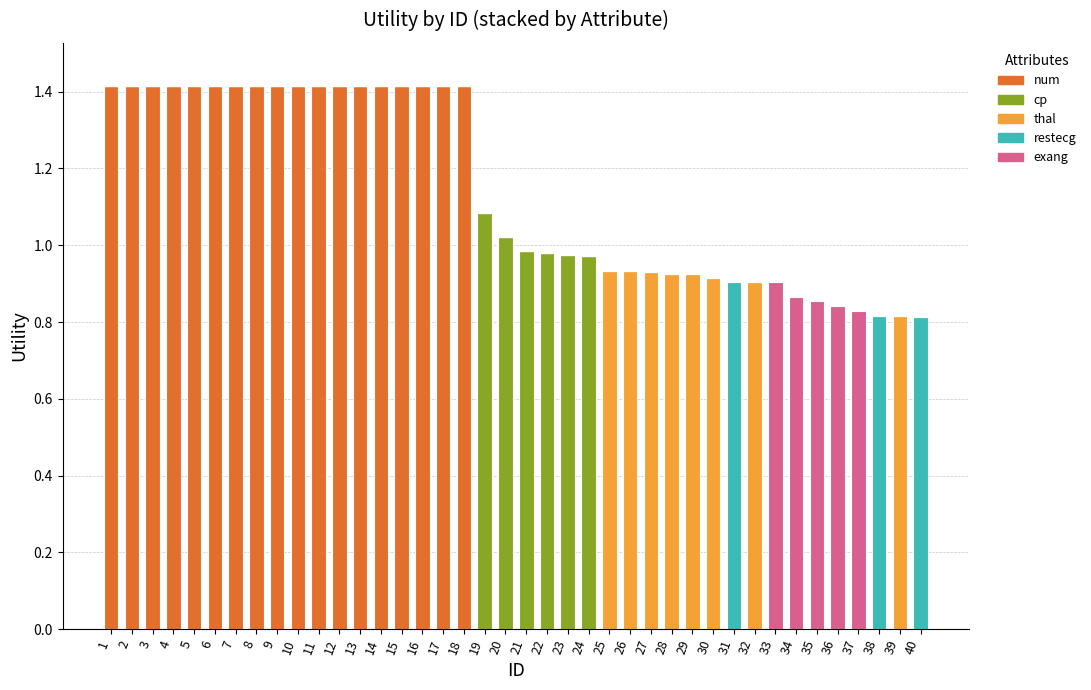

What is the total value across all series at 16?

1.4